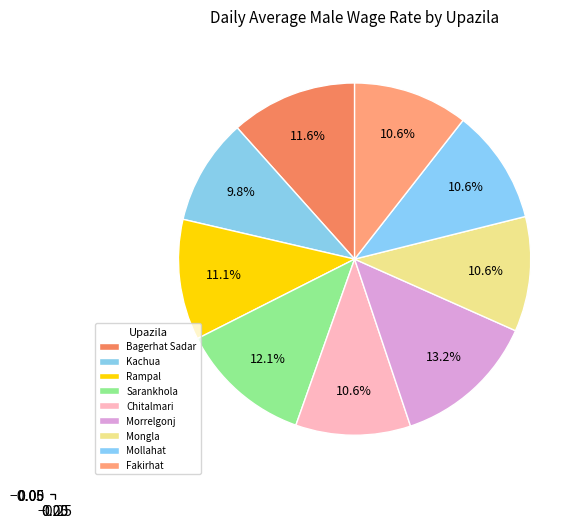

How many segments does this pie chart have?

9